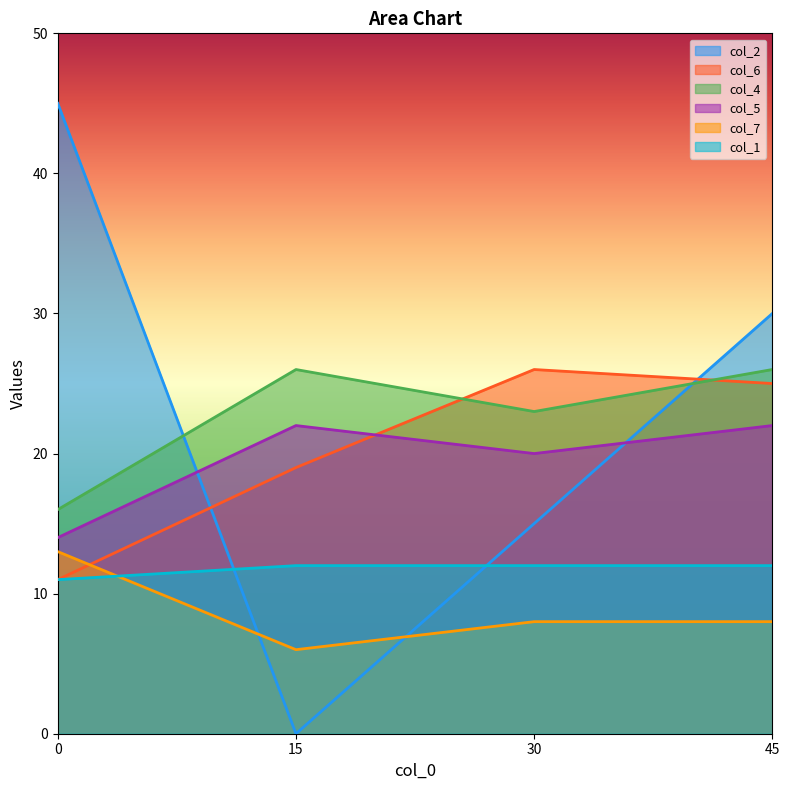

True or false: col_7 has a value of 13 at 0.

True